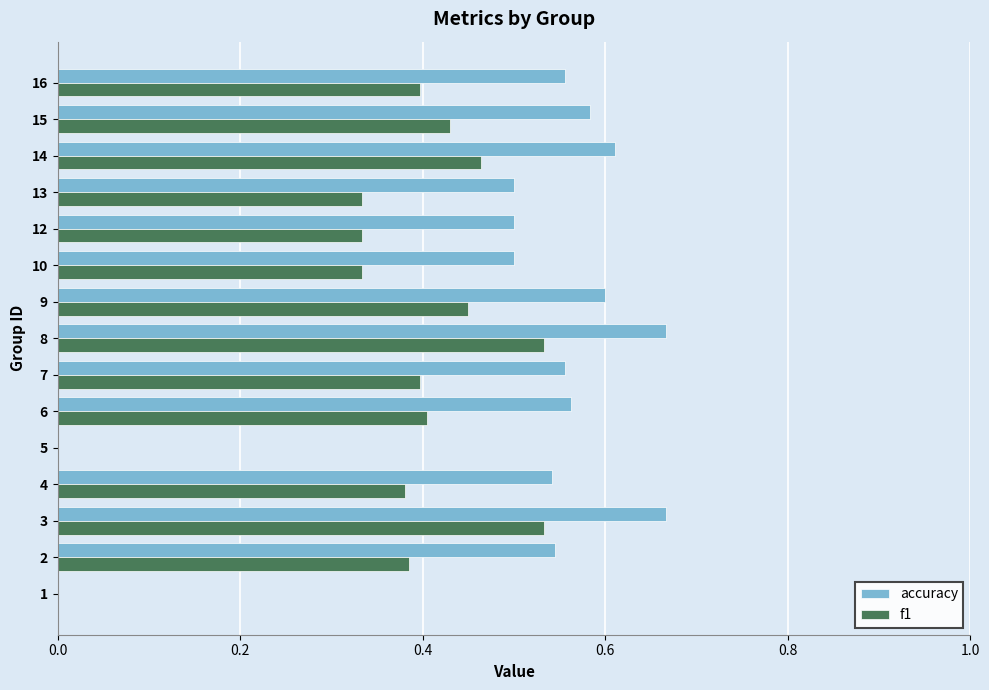

How many f1 values are between 0 and 1?

15